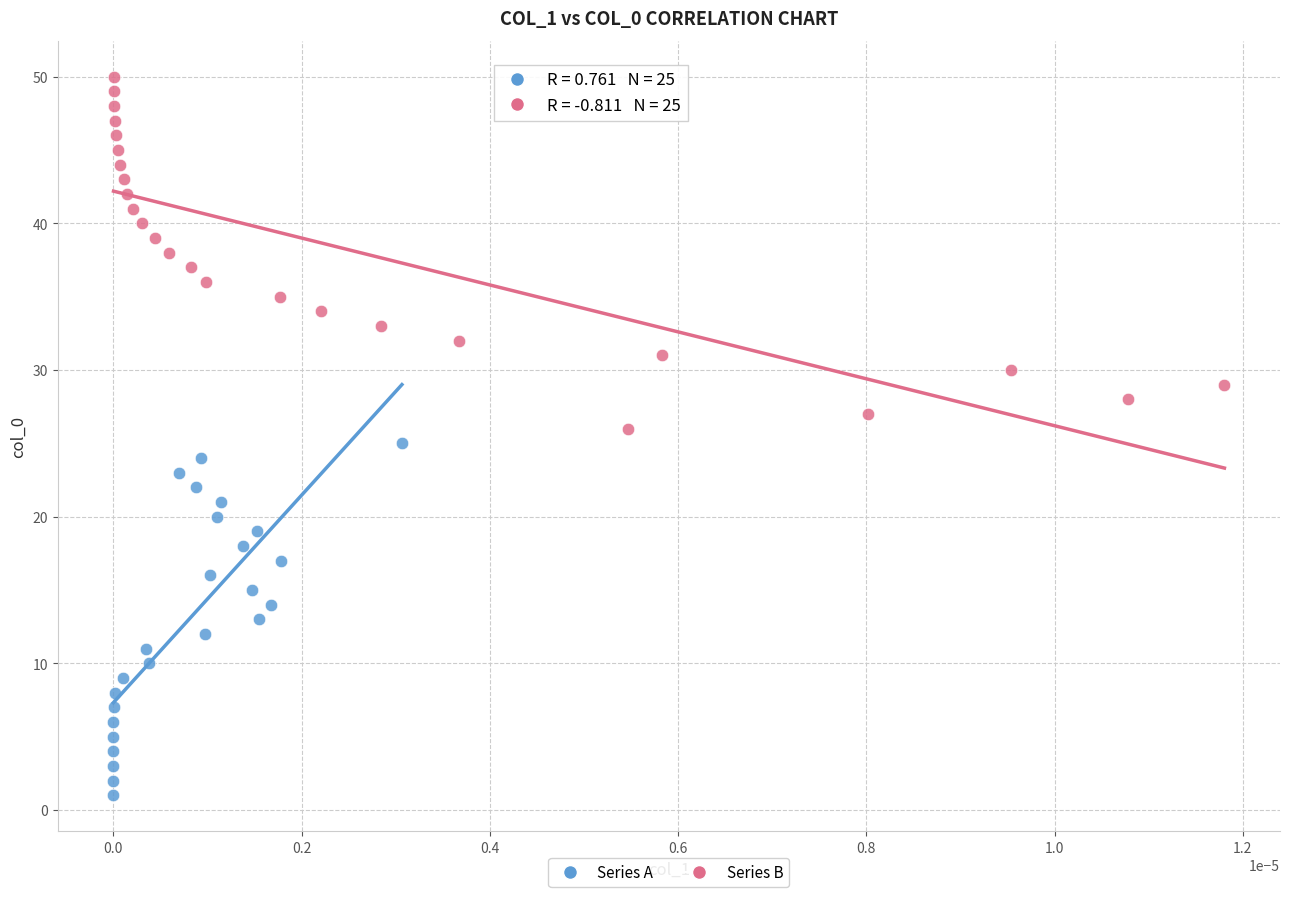

Which series contains the lowest Y value?

Series A